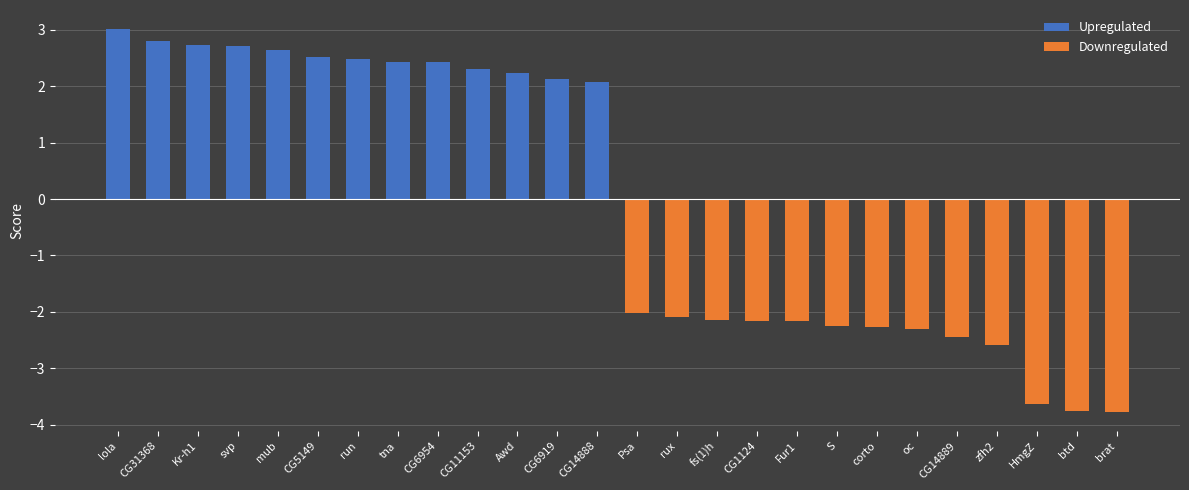

At lola, list the series in order from smallest to largest.

Downregulated, Upregulated